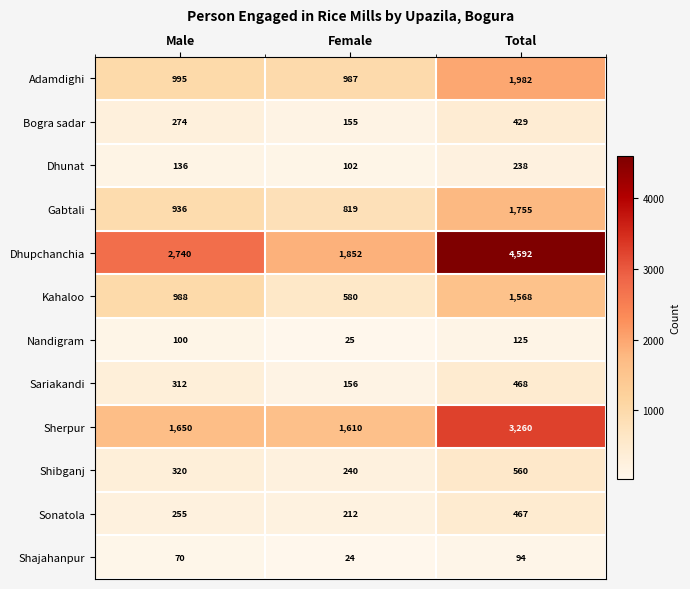

How many Bogra sadar values are between 155 and 429?

3